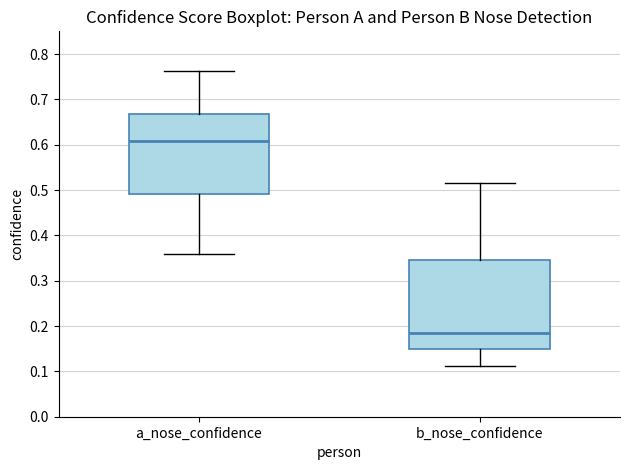

Where is the lower edge of the box for b_nose_confidence on the y-axis? The values are not printed on the chart, so give them approximately, as read against the axis.

0.15